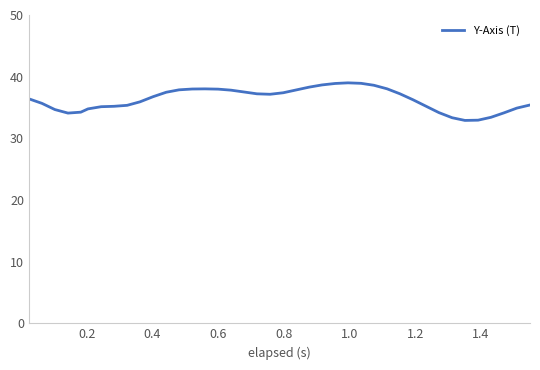

What is the difference between the maximum and minimum values?

6.1